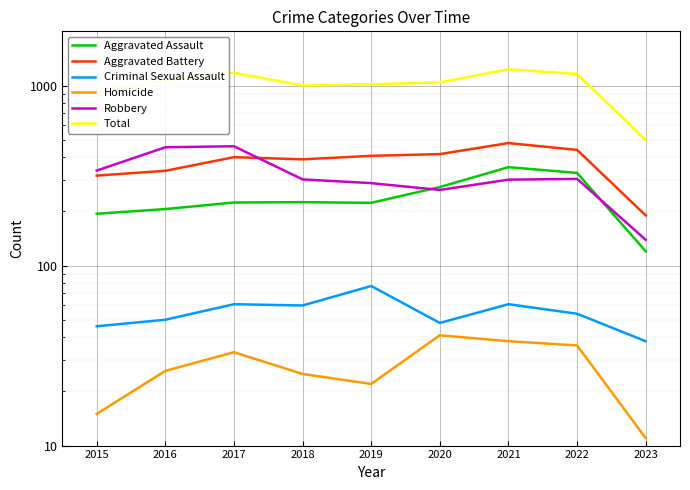

Between 2016 and 2022, which series saw the biggest shift?

Robbery